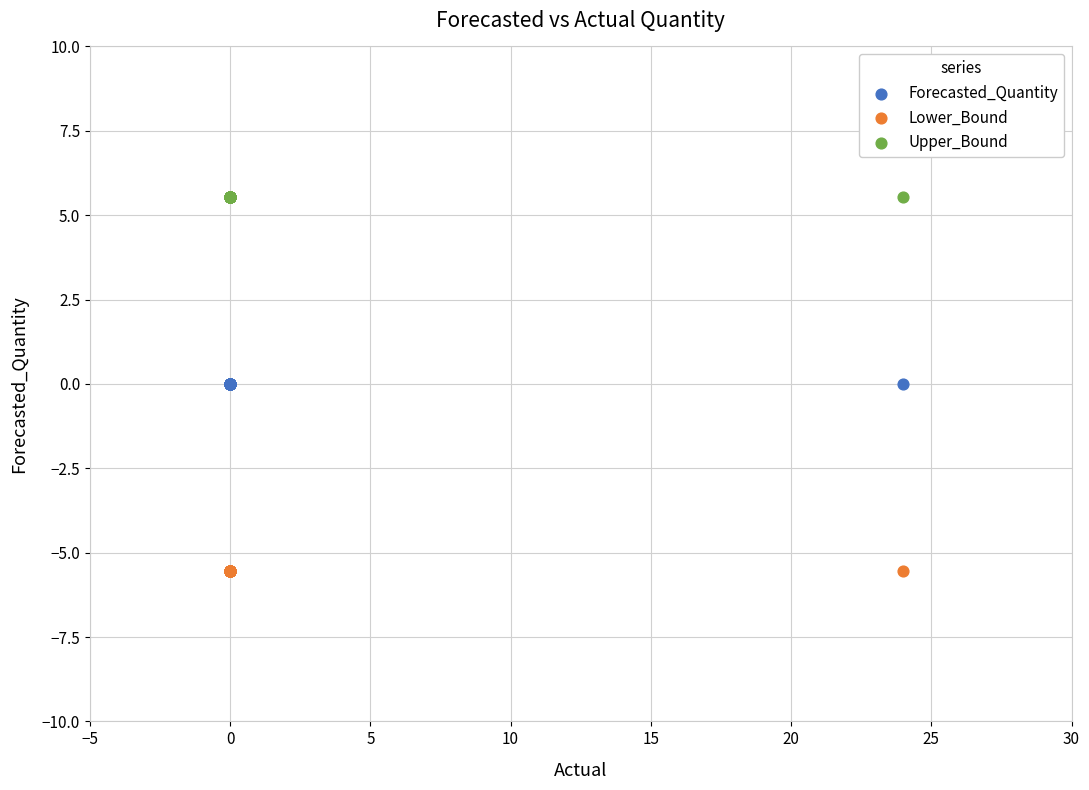

Which series contains the highest Y value?

Upper_Bound